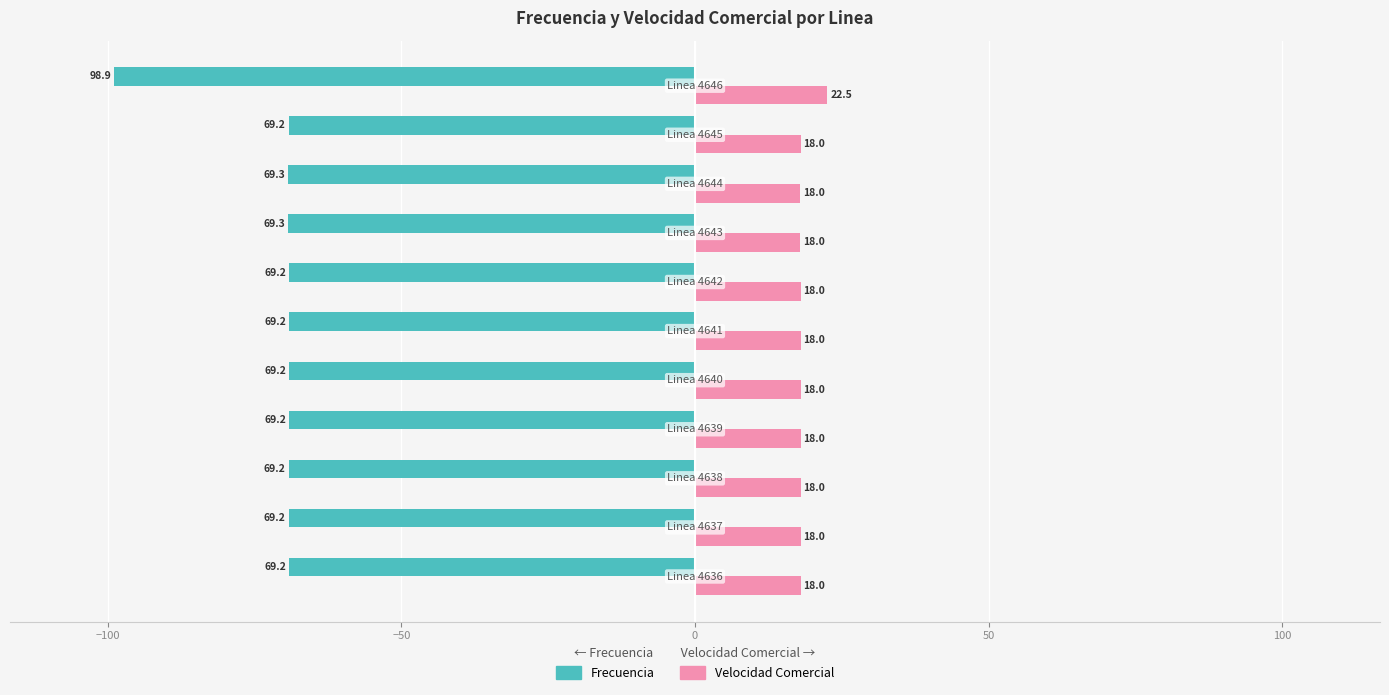

What are all the series names shown in the legend?

Frecuencia, Velocidad Comercial